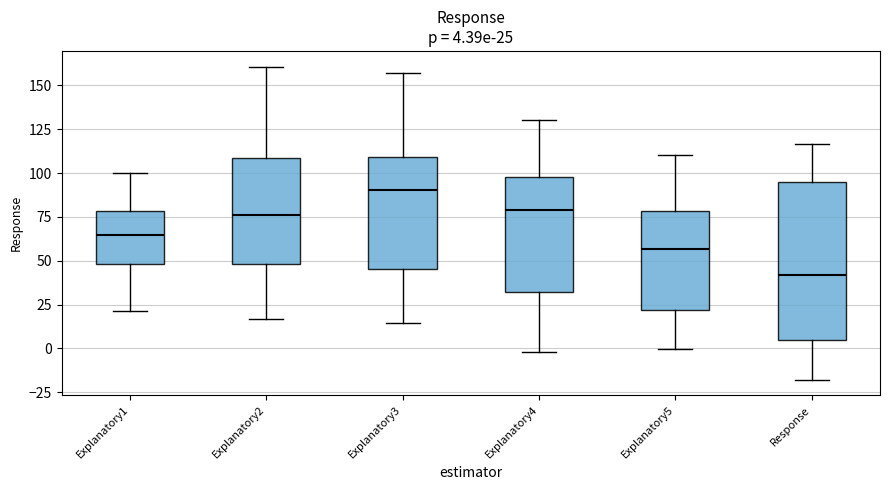

Which box's median line is the lowest?

Response